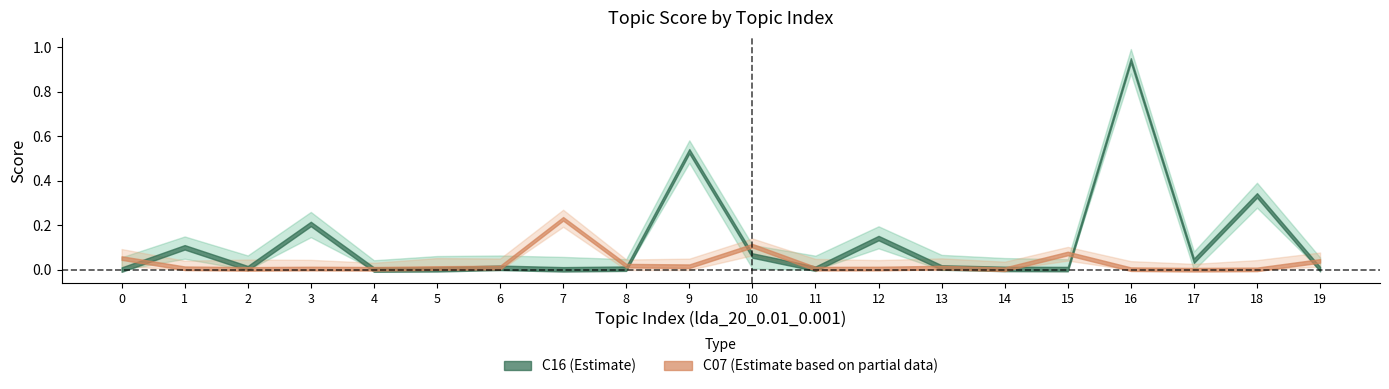

Which series has the widest spread of values?

C16